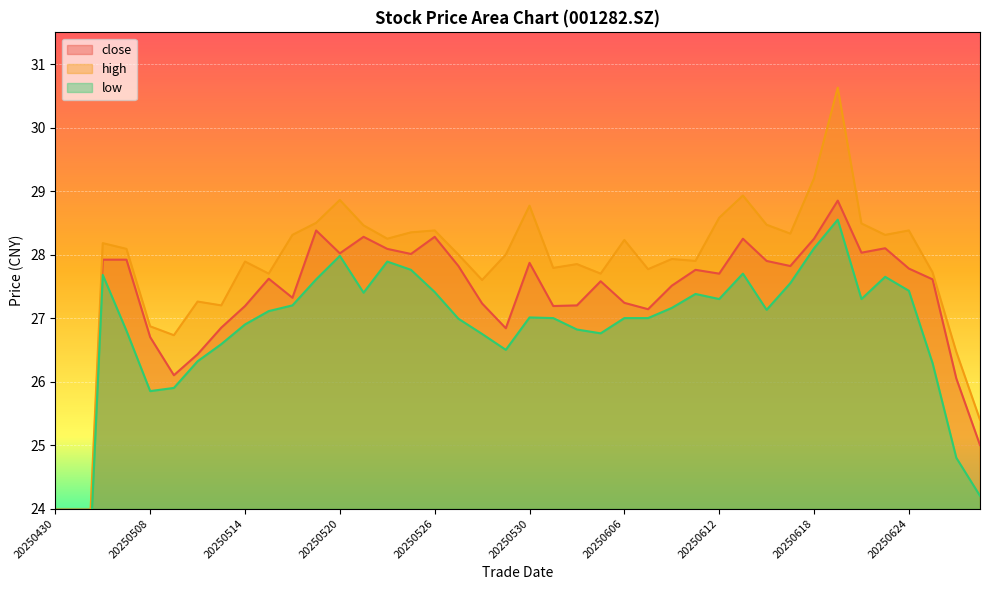

The value of high at 20250605 is 17.4. True or false?

False